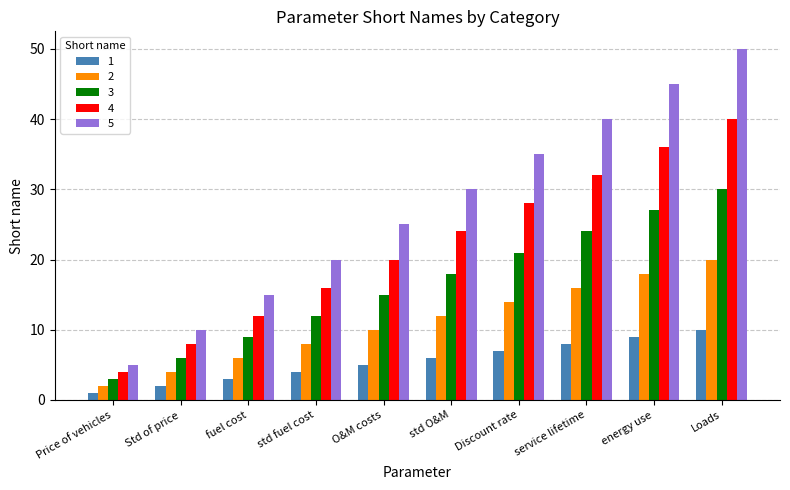

List the series in order of their peak value, lowest first.

1, 2, 3, 4, 5